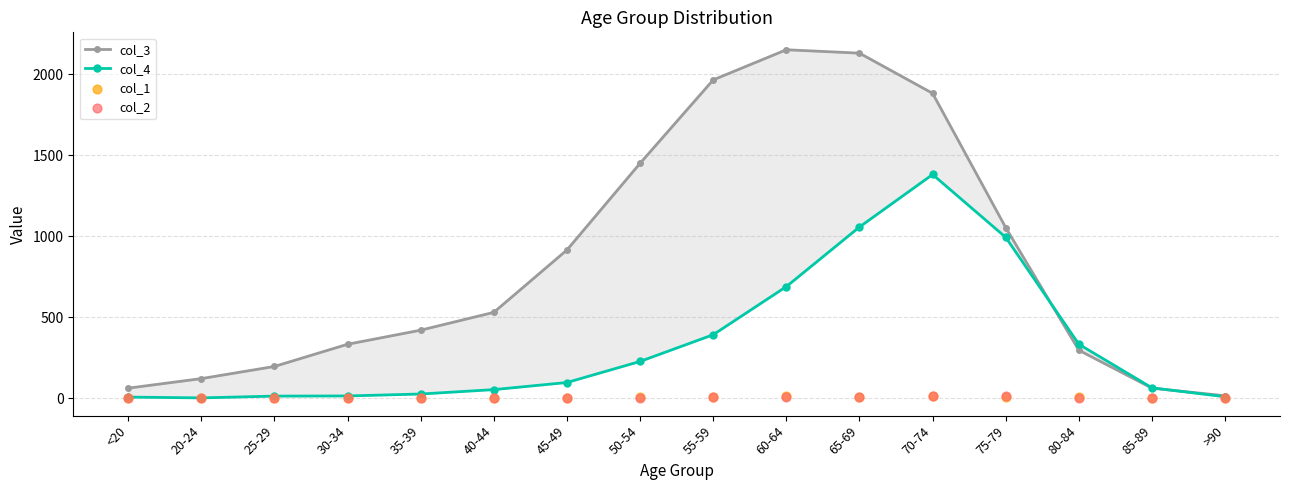

At how many categories does at least one series exceed 184?

12